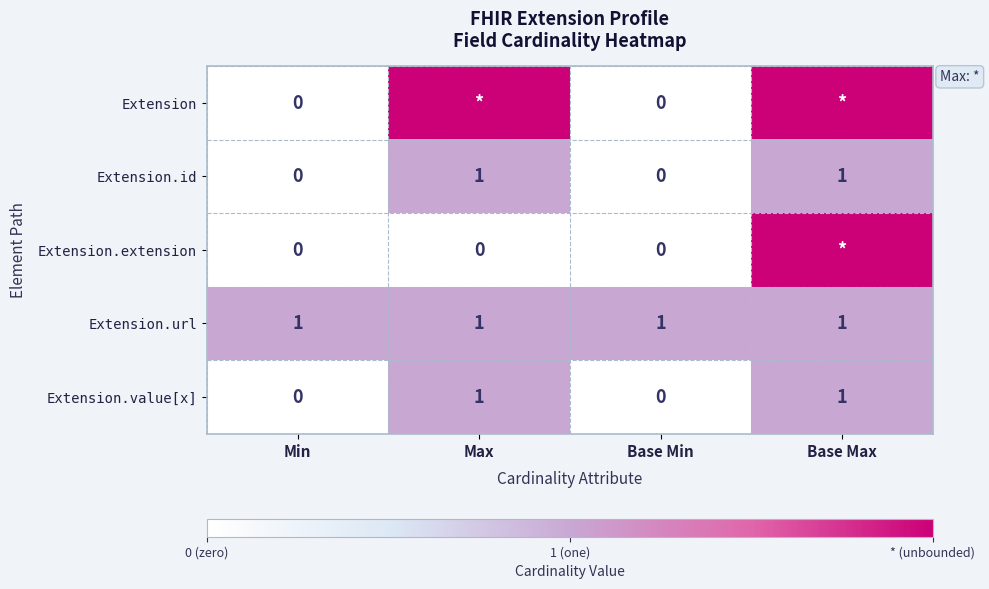

Is it true that Extension.id equals 0 at Base Min?

True